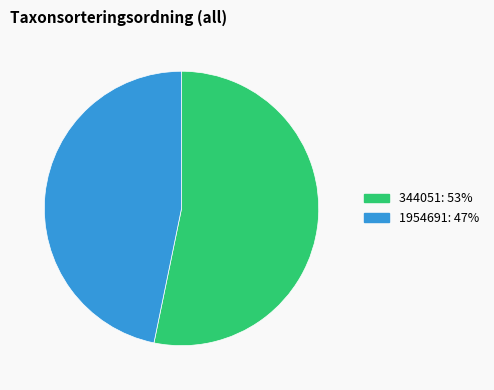

Which slice is the smallest?

1954691